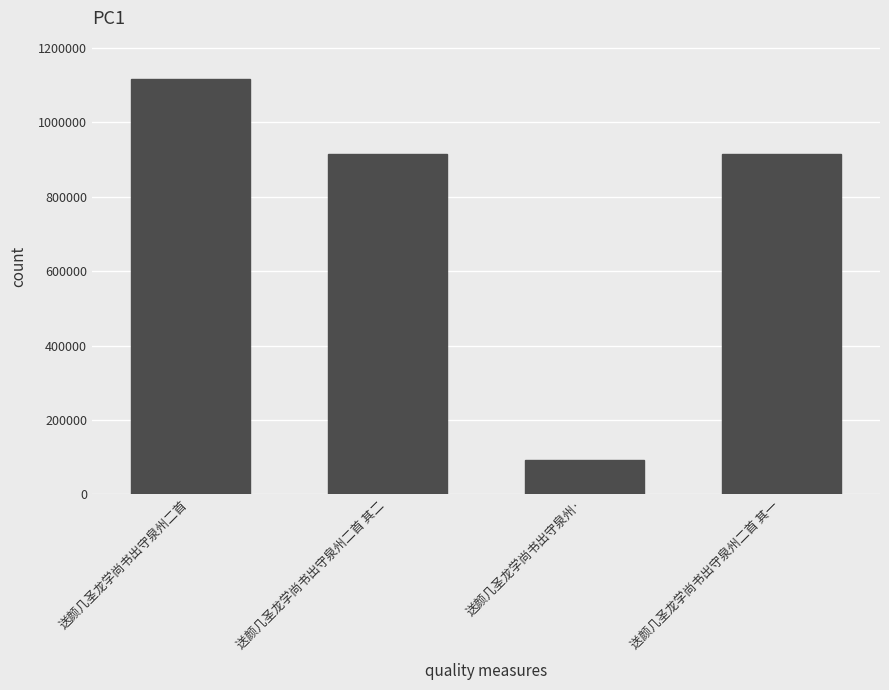

Approximately how many times larger is the value at 送颜几圣龙学尚书出守泉州二首 compared to 送颜几圣龙学尚书出守泉州二首 其二?

1.2